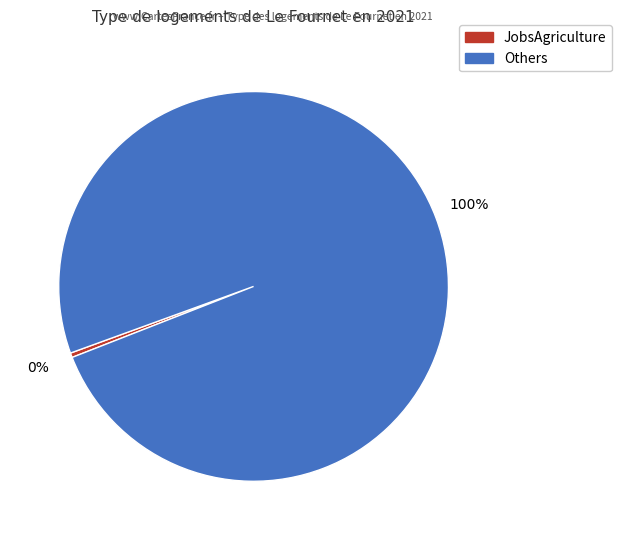

To the nearest percent, what is the average slice percentage?

50%